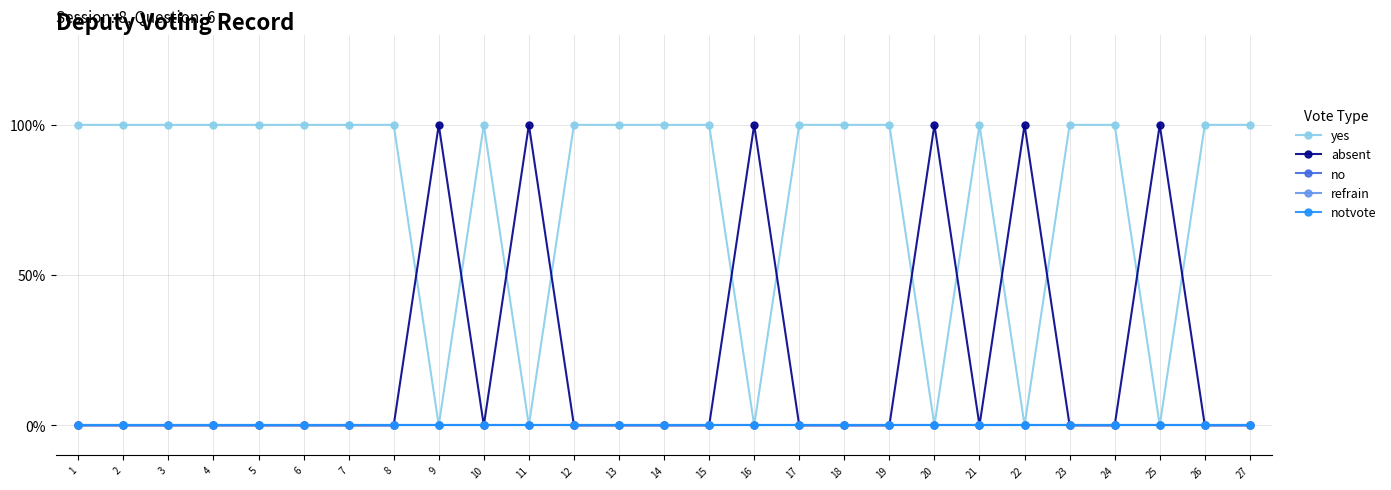

Reading left to right, transcribe all the data shown in this chart.

yes: 1=1	2=1	3=1	4=1	5=1	6=1	7=1	8=1	9=0	10=1	11=0	12=1	13=1	14=1	15=1	16=0	17=1	18=1	19=1	20=0	21=1	22=0	23=1	24=1	25=0	26=1	27=1
absent: 1=0	2=0	3=0	4=0	5=0	6=0	7=0	8=0	9=1	10=0	11=1	12=0	13=0	14=0	15=0	16=1	17=0	18=0	19=0	20=1	21=0	22=1	23=0	24=0	25=1	26=0	27=0
no: 1=0	2=0	3=0	4=0	5=0	6=0	7=0	8=0	9=0	10=0	11=0	12=0	13=0	14=0	15=0	16=0	17=0	18=0	19=0	20=0	21=0	22=0	23=0	24=0	25=0	26=0	27=0
refrain: 1=0	2=0	3=0	4=0	5=0	6=0	7=0	8=0	9=0	10=0	11=0	12=0	13=0	14=0	15=0	16=0	17=0	18=0	19=0	20=0	21=0	22=0	23=0	24=0	25=0	26=0	27=0
notvote: 1=0	2=0	3=0	4=0	5=0	6=0	7=0	8=0	9=0	10=0	11=0	12=0	13=0	14=0	15=0	16=0	17=0	18=0	19=0	20=0	21=0	22=0	23=0	24=0	25=0	26=0	27=0